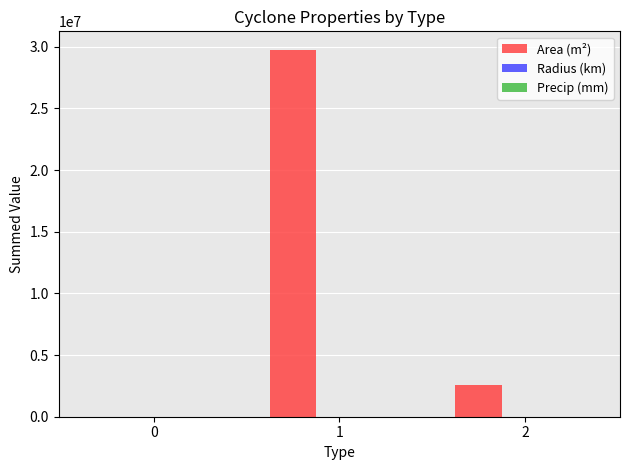

What is the maximum value shown in the chart?

29766250.0